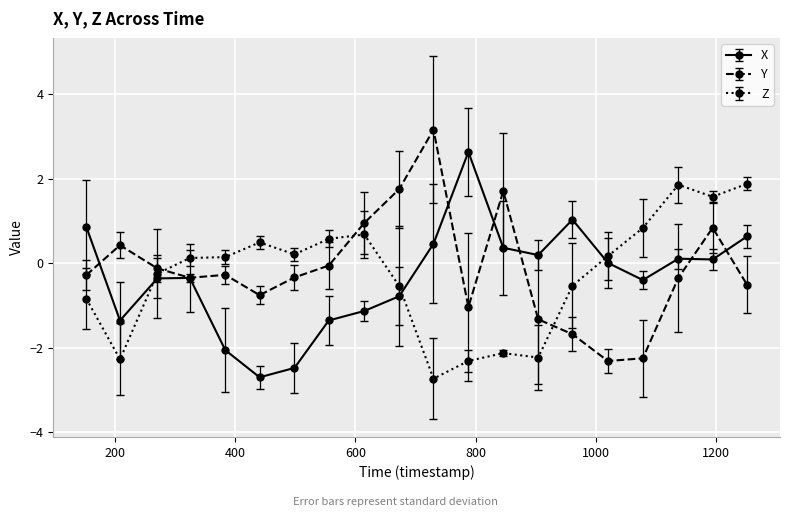

What is the sum of all Y values?

-2.7